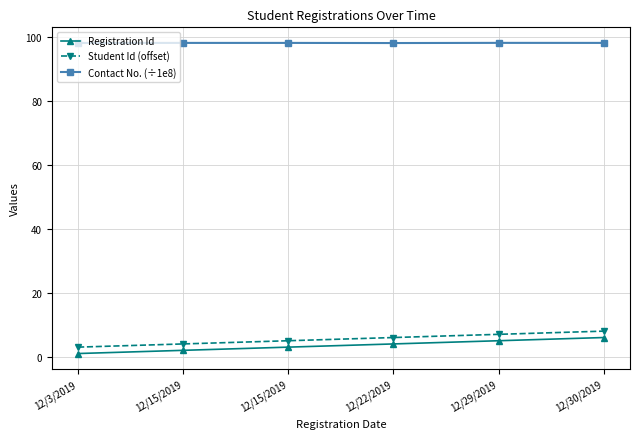

Count the number of data series in this chart.

3